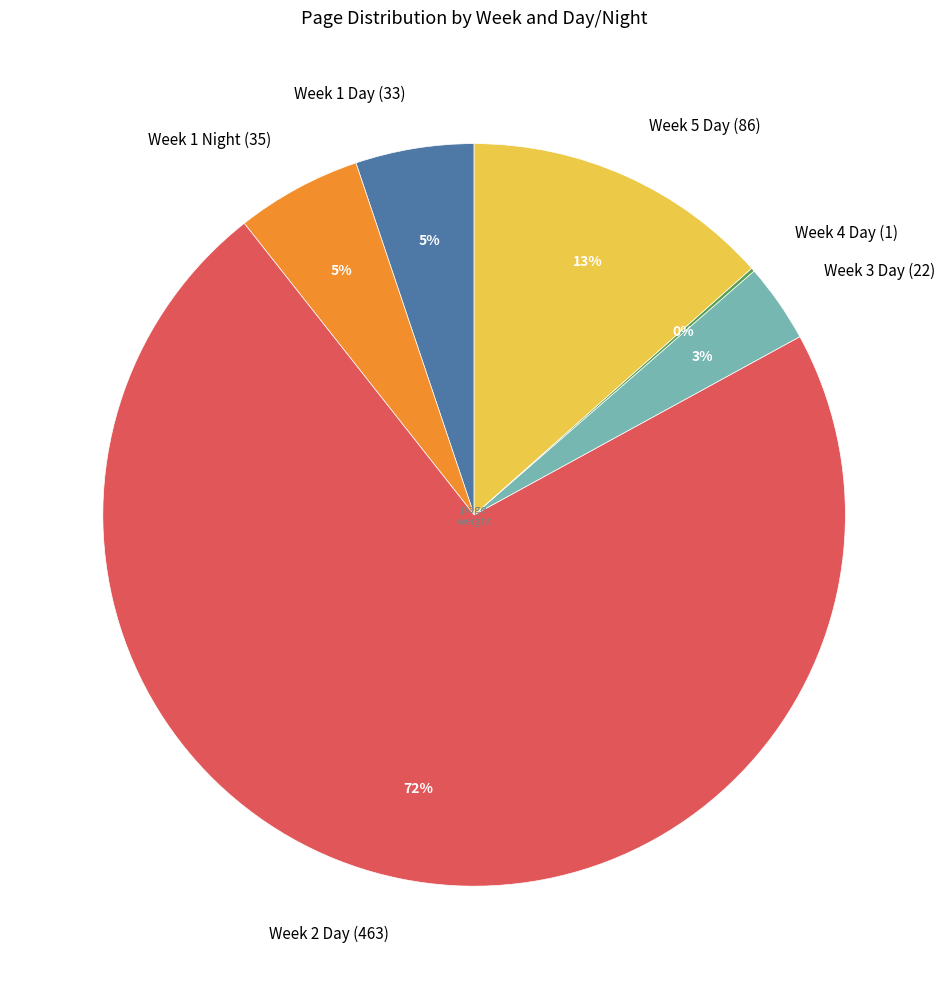

What is the largest slice in the pie chart?

Week 2 Day (463)